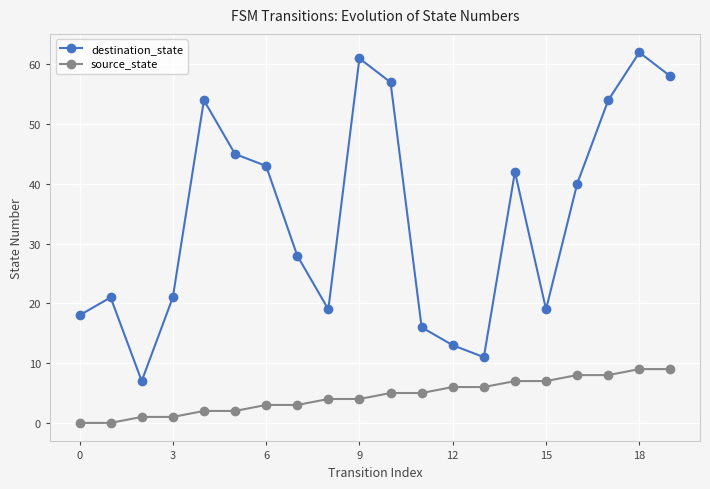

Which series has the widest spread of values?

destination_state